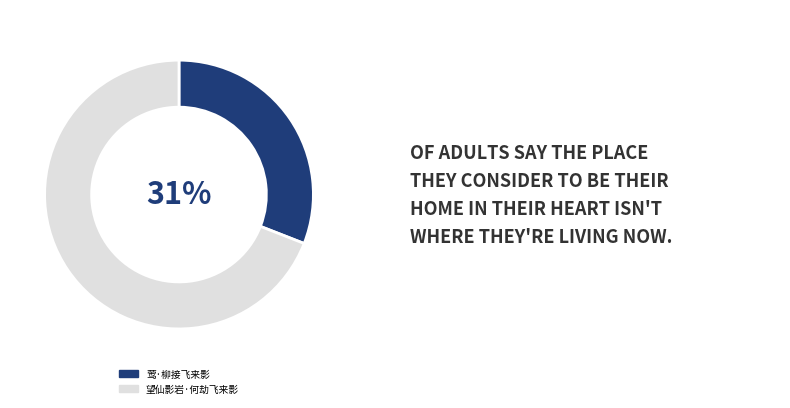

Count the number of slices in the pie.

2